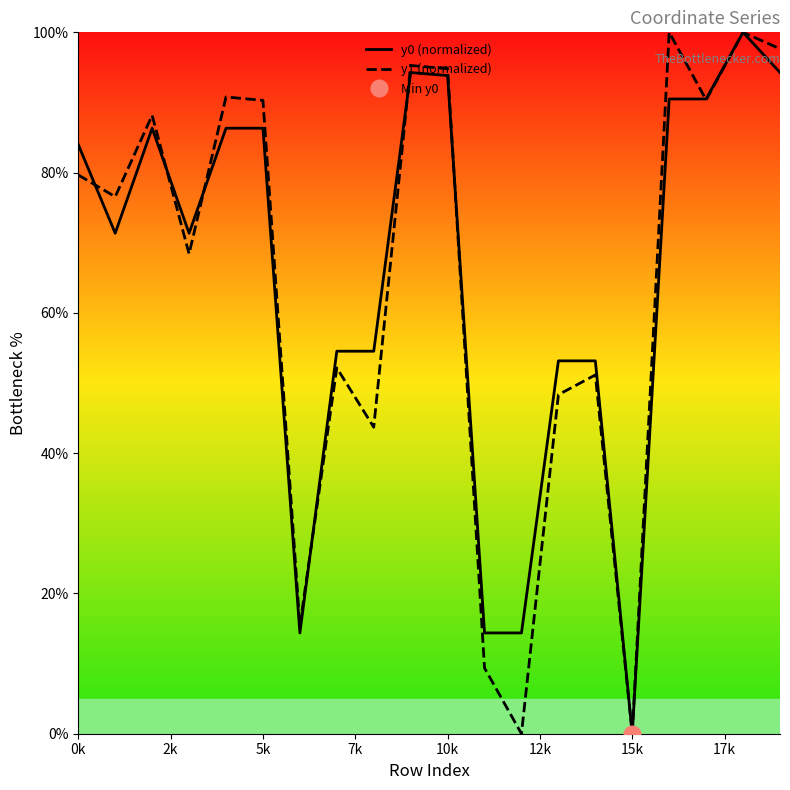

What is the difference between the second highest and minimum values in the y0 (normalized) series?

94.3